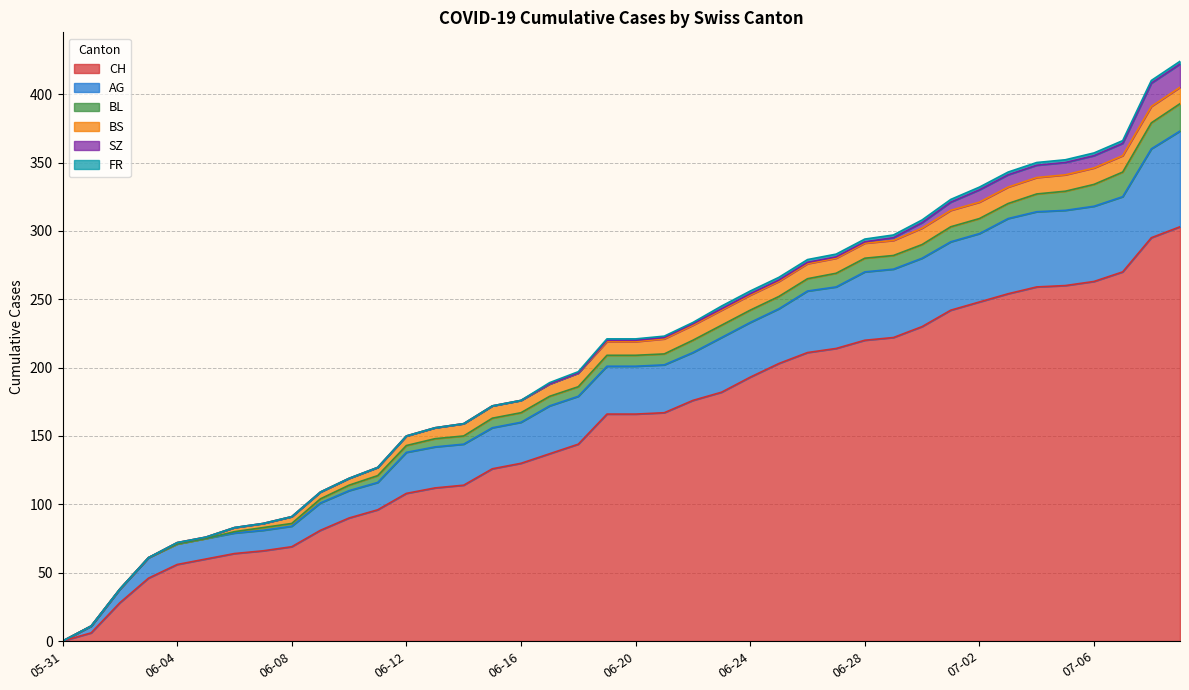

What is the difference between the second highest and second lowest values in the BL series?

19